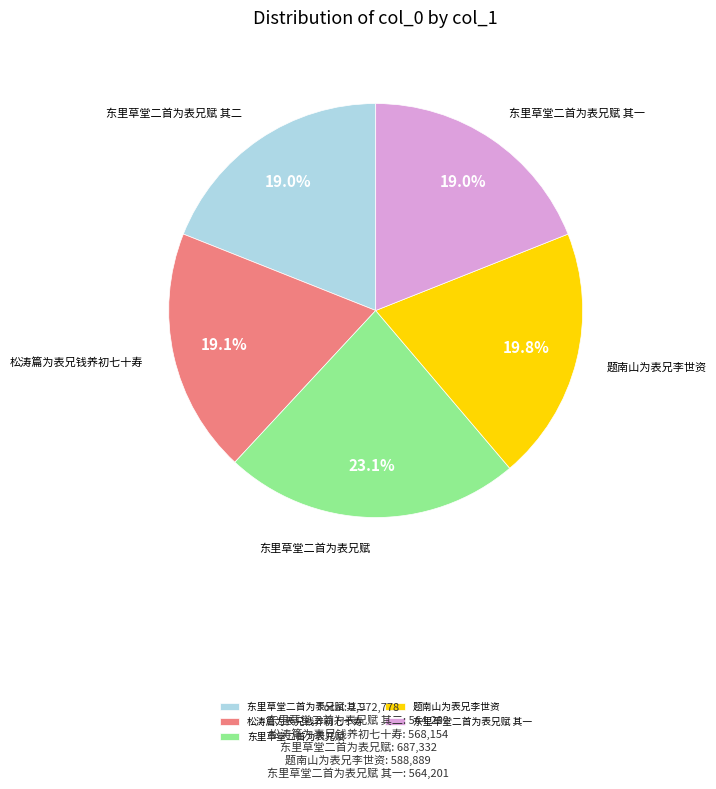

Is it true that 东里草堂二首为表兄赋 其一 is 29% of the pie?

False